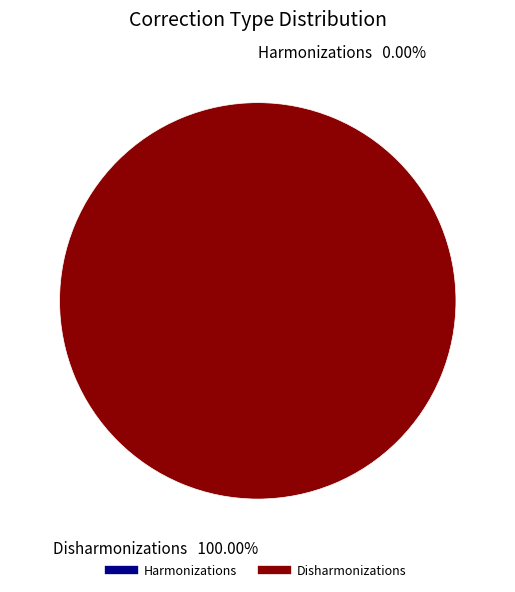

Count the number of slices in the pie.

2